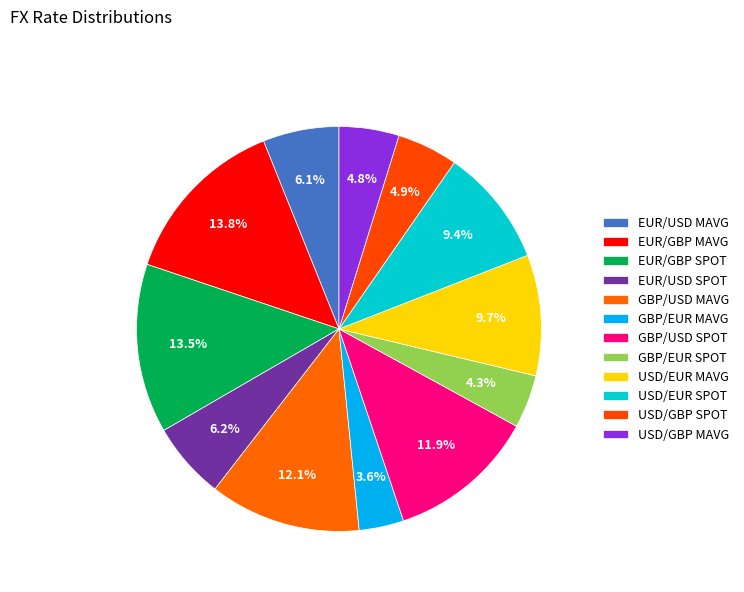

Which slice is the smallest?

GBP/EUR MAVG